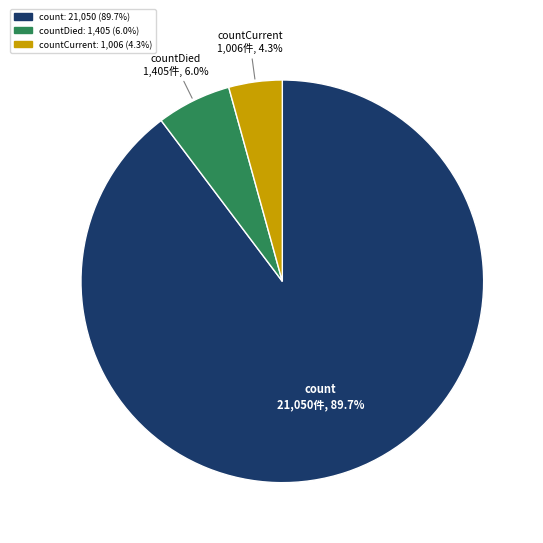

Is there a majority slice in this chart?

Yes